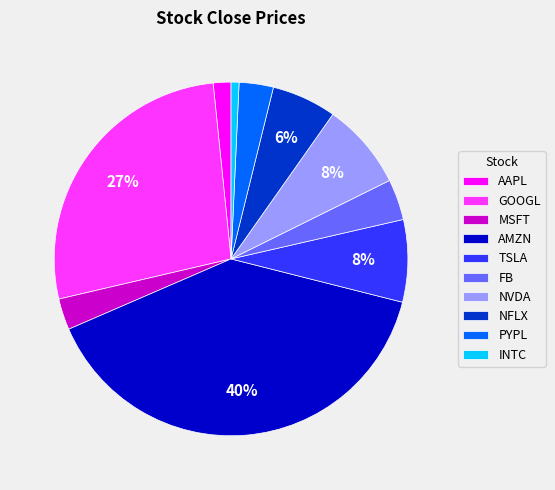

Is there a majority slice in this chart?

No